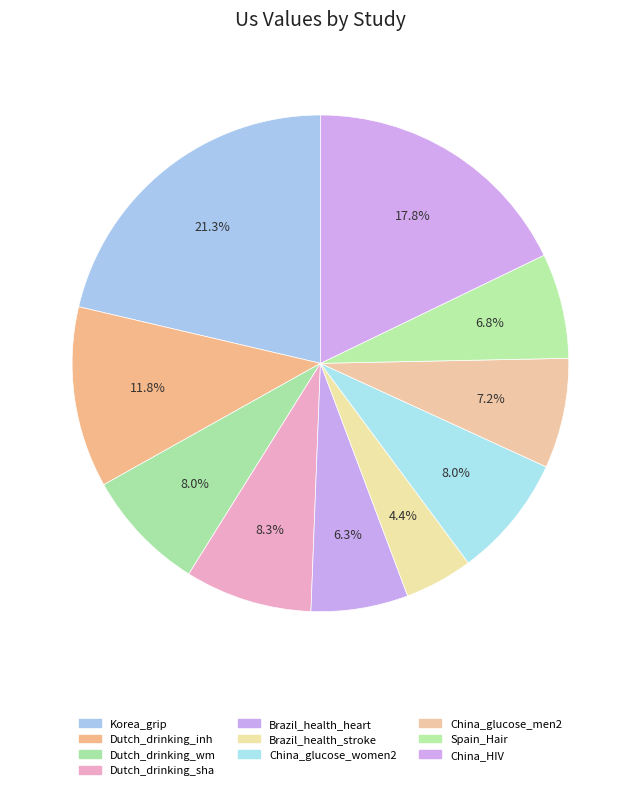

To the nearest percent, what is the combined percentage of China_HIV and Korea_grip?

39%